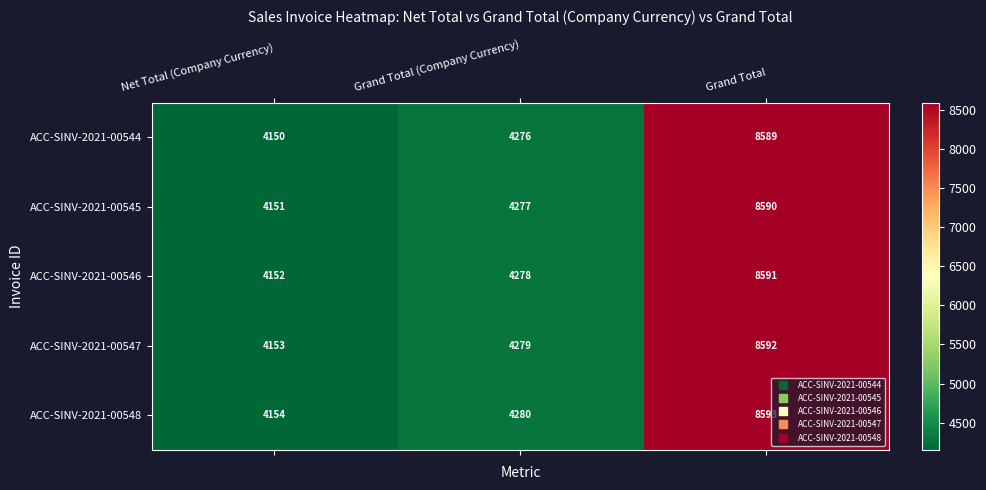

How many distinct data groups are displayed?

5